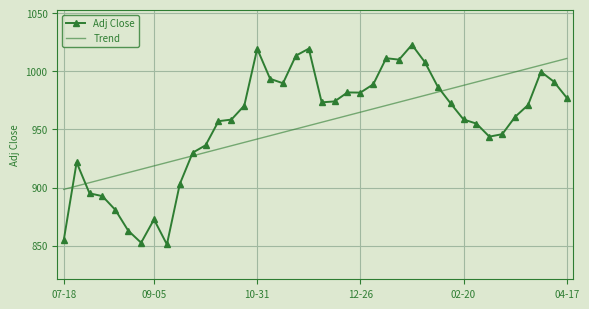

What are all the series names shown in the legend?

Adj Close, Trend